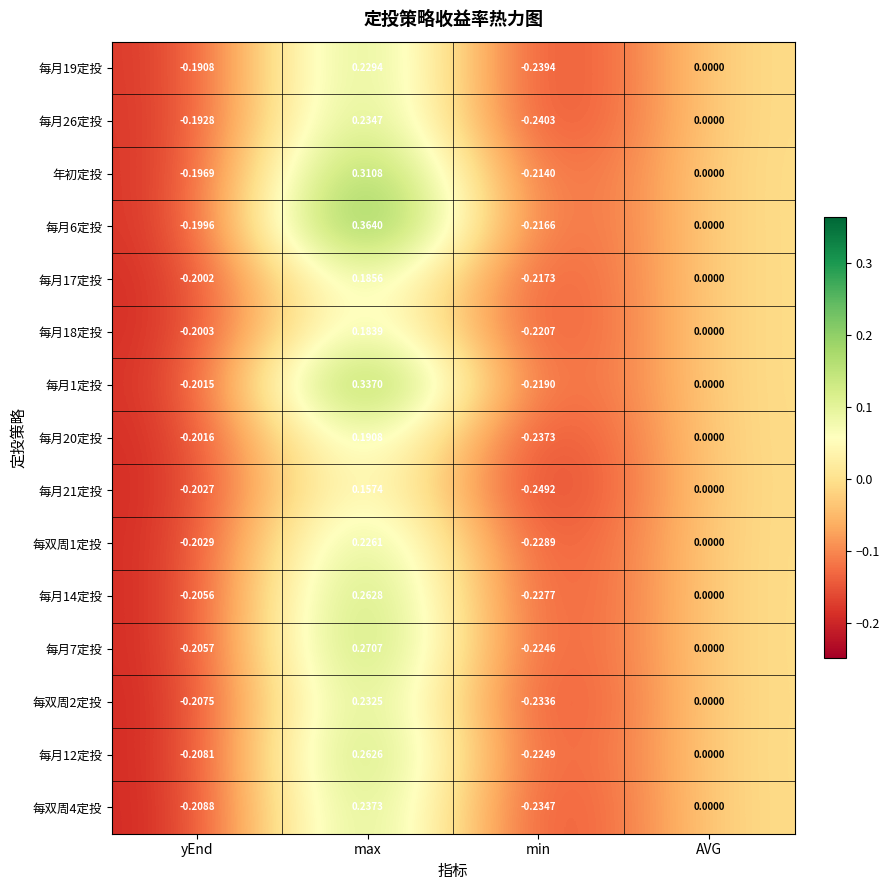

Rank the categories by 每月14定投 value from lowest to highest.

min, yEnd, AVG, max